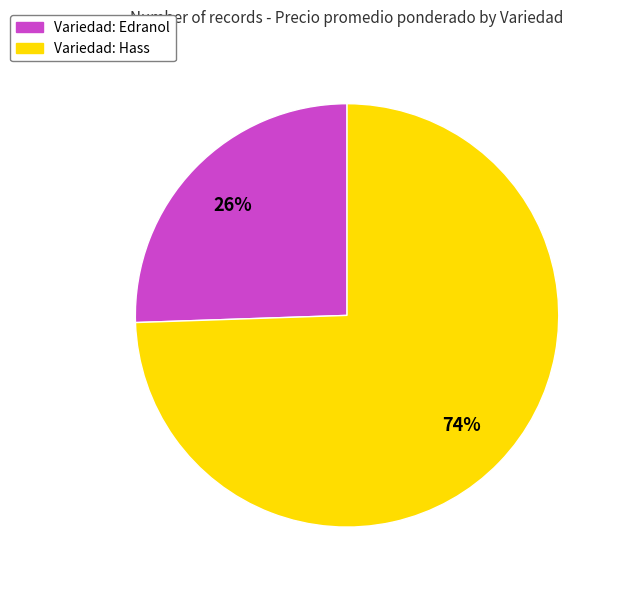

Is there any slice that represents more than half of the pie?

Yes